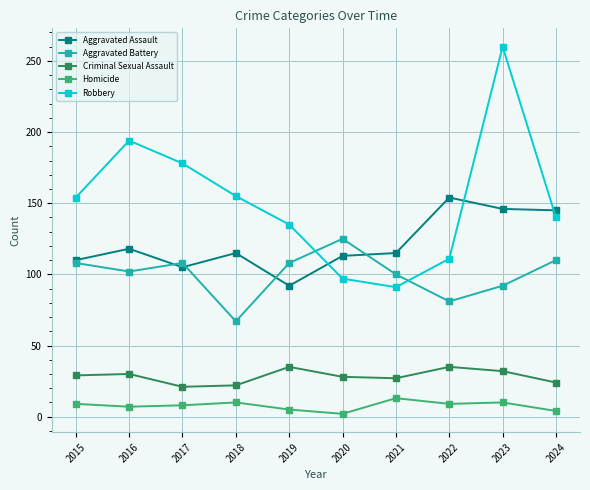

Which series changed the most between 2019 and 2021?

Robbery